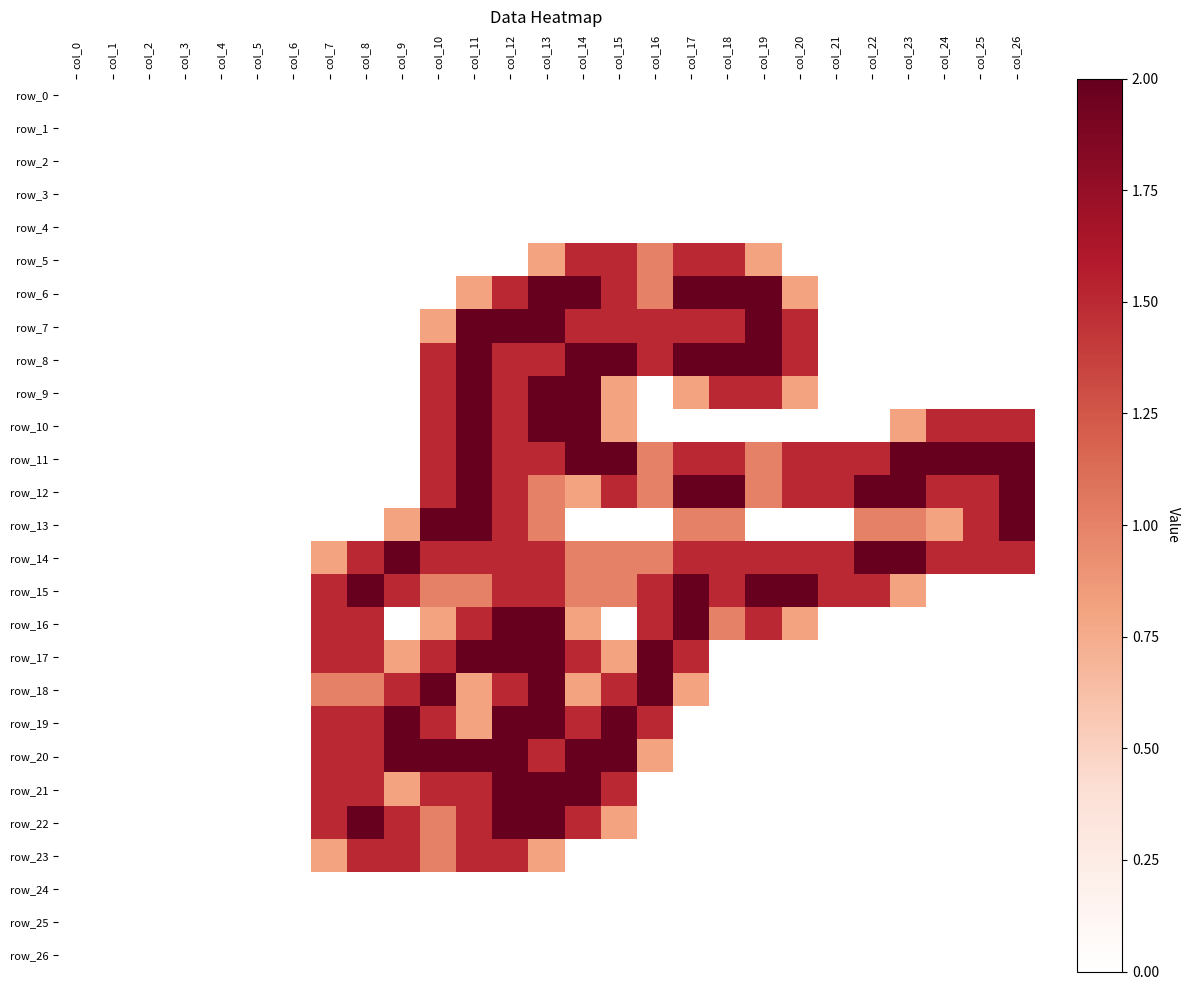

Between col_11 and col_15, which series saw the biggest shift?

row_13